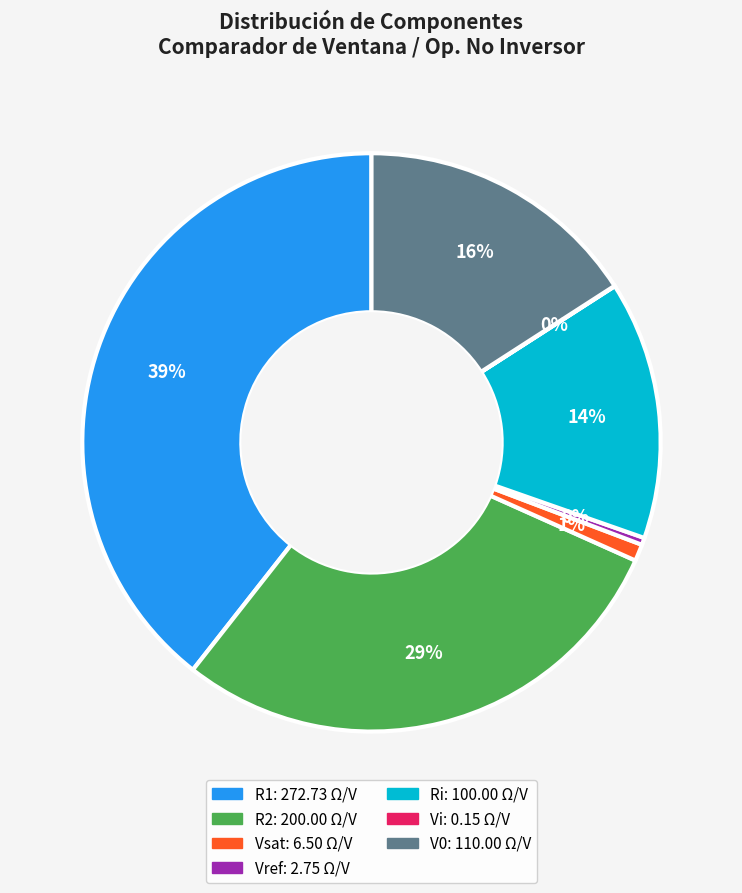

Is there any slice that represents more than half of the pie?

No